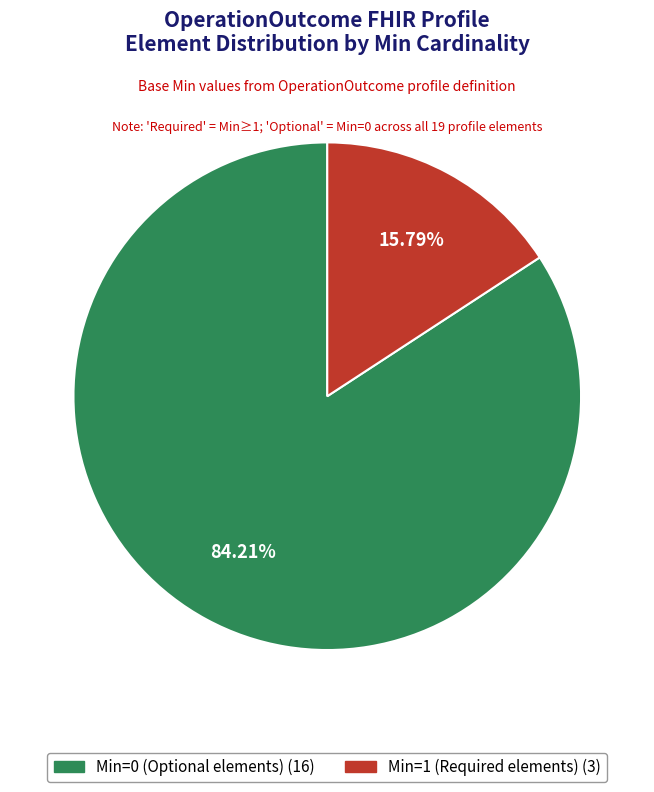

Is there a majority slice in this chart?

Yes